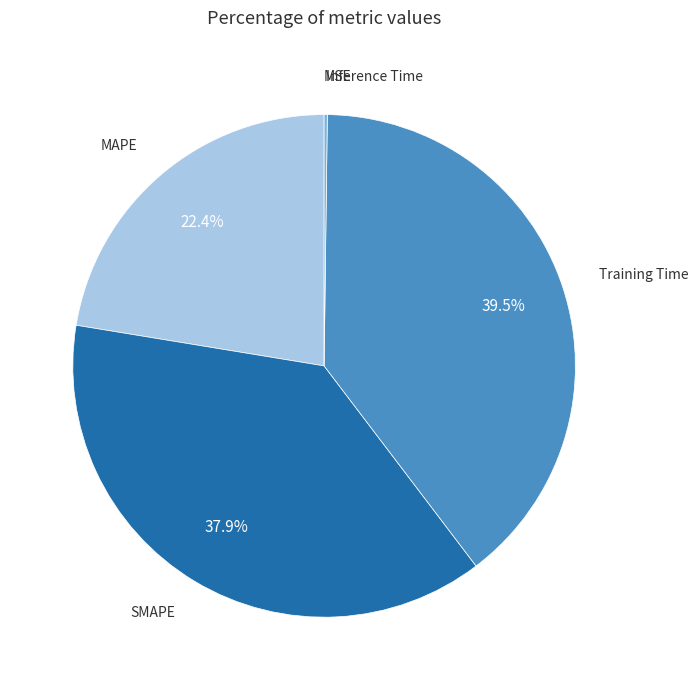

Does SMAPE account for over 50% of the chart?

No